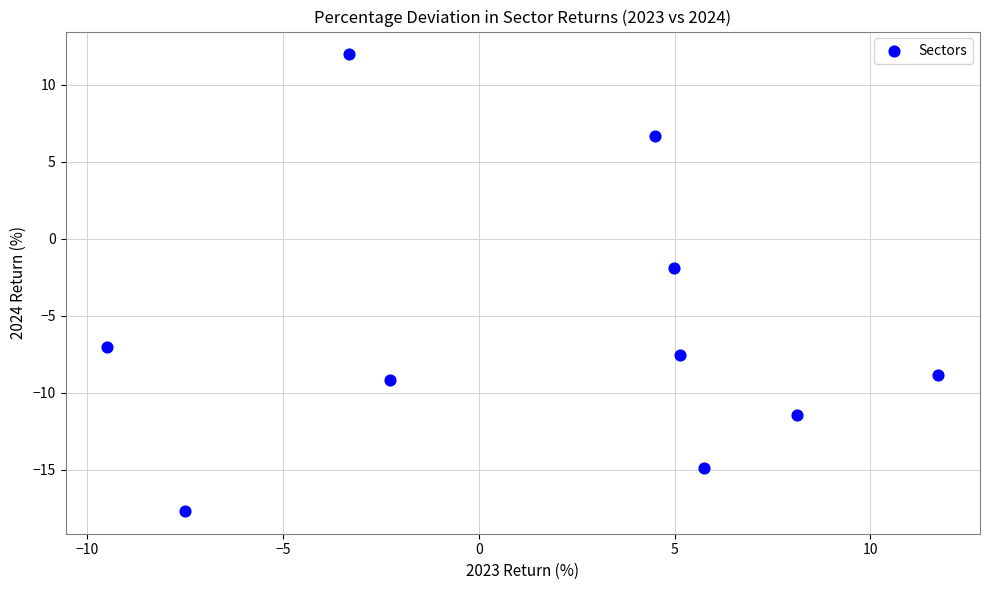

What is the range of X values (max minus min)?

21.2